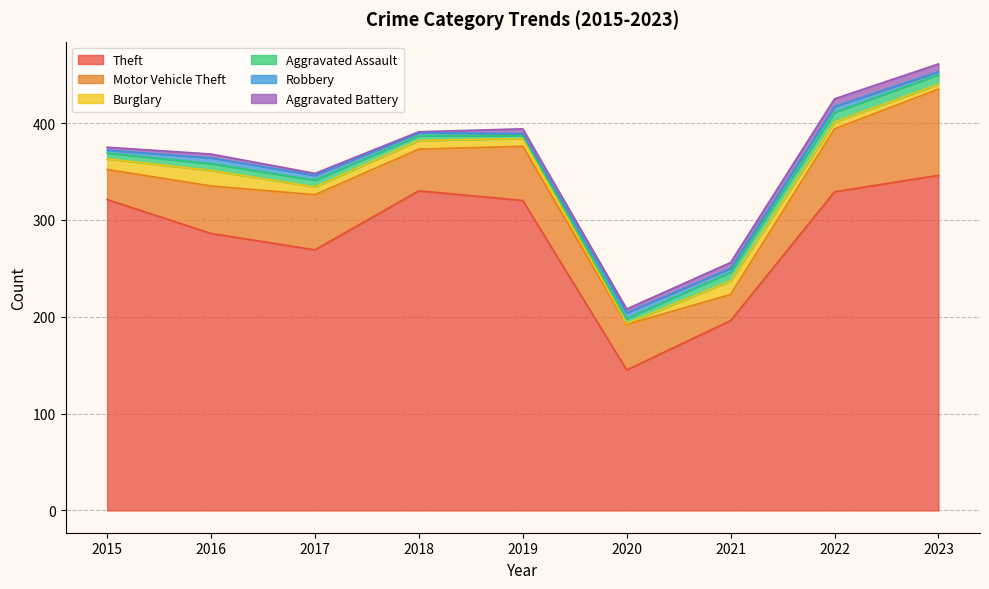

True or false: Motor Vehicle Theft has a value of 152 at 2023.

False